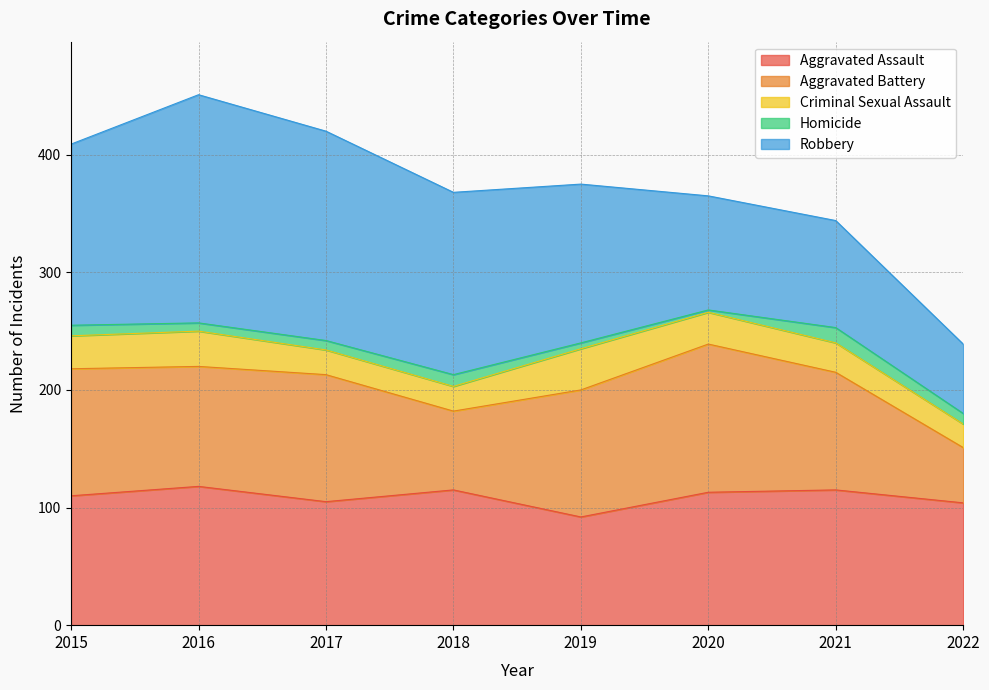

Is it true that Aggravated Battery equals 47 at 2022?

True